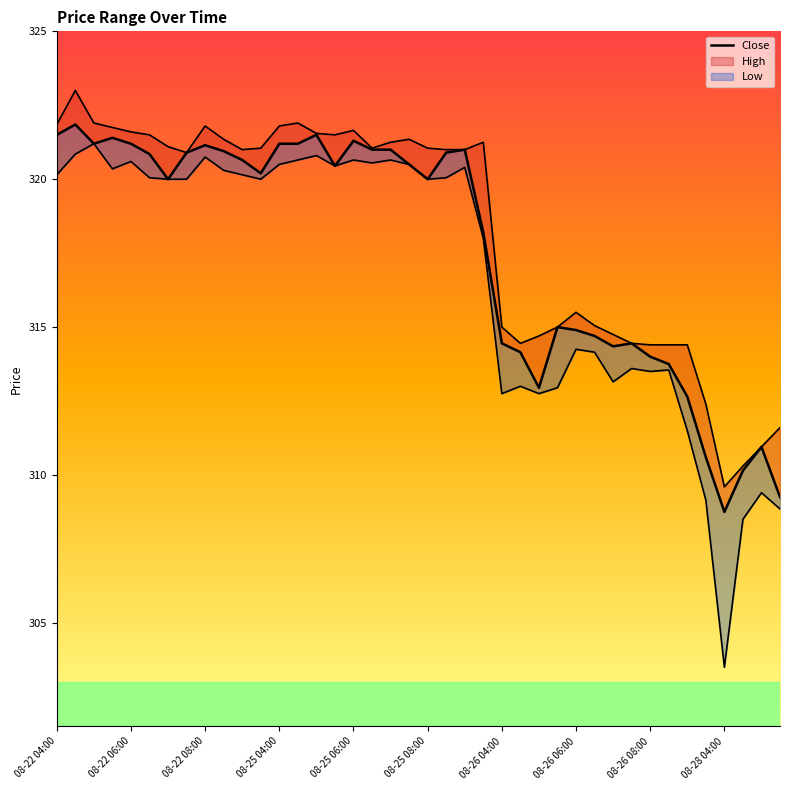

Reading left to right, extract all data points from this chart.

High_line: 321.9	323.0	321.9	321.8	321.6	321.5	321.1	320.9	321.8	321.4	321.0	321.1	321.8	321.9	321.6	321.5	321.6	321.1	321.2	321.4	321.1	321.0	321.0	321.2	315.0	314.4	314.7	315.0	315.5	315.1	314.8	314.4	314.4	314.4	314.4	312.4	309.6	310.3	310.9	311.6
Close: 321.5	321.9	321.2	321.4	321.2	320.9	320.0	320.9	321.1	320.9	320.6	320.2	321.2	321.2	321.5	320.4	321.3	321.0	321.0	320.5	320.0	320.9	321.0	318.2	314.4	314.1	312.9	315.0	314.9	314.7	314.4	314.4	314.0	313.8	312.6	310.6	308.8	310.1	310.9	309.2
Low_line: 320.1	320.9	321.2	320.4	320.6	320.1	320.0	320.0	320.8	320.3	320.1	320.0	320.5	320.6	320.8	320.4	320.6	320.6	320.6	320.5	320.0	320.1	320.4	318.0	312.8	313.0	312.8	312.9	314.2	314.1	313.1	313.6	313.5	313.6	311.5	309.1	303.5	308.5	309.4	308.9